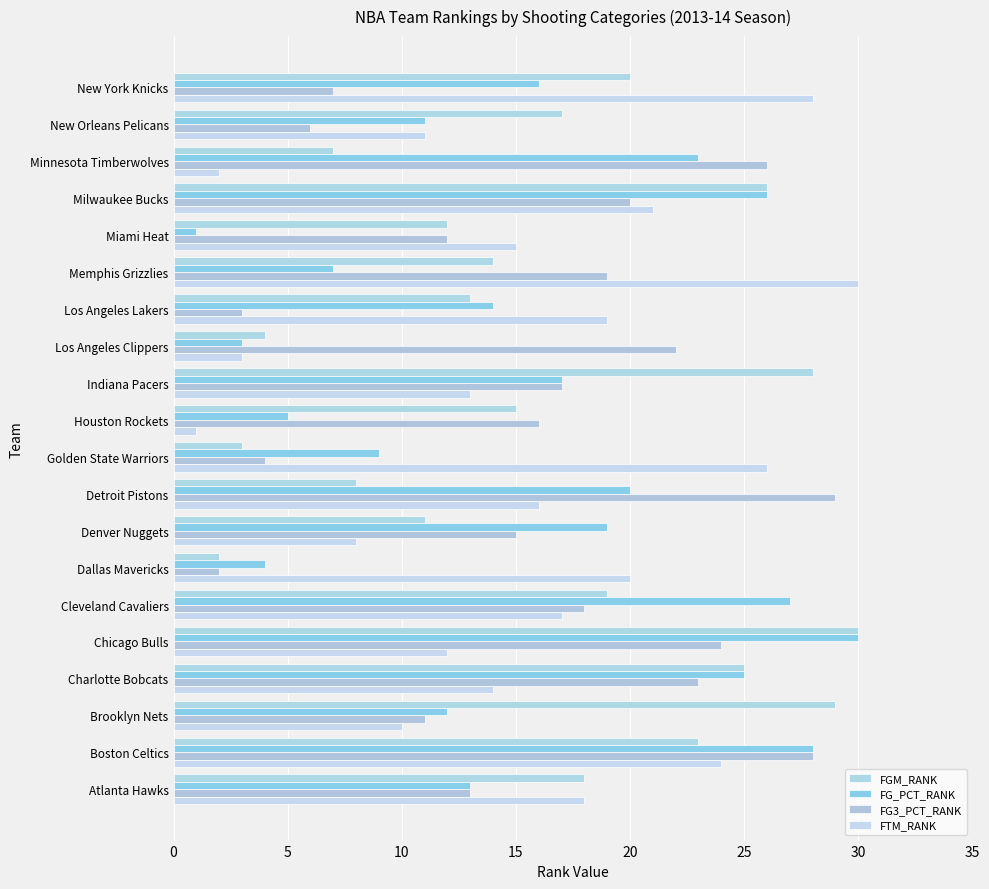

List the series in order of their peak value, lowest first.

FG3_PCT_RANK, FGM_RANK, FG_PCT_RANK, FTM_RANK